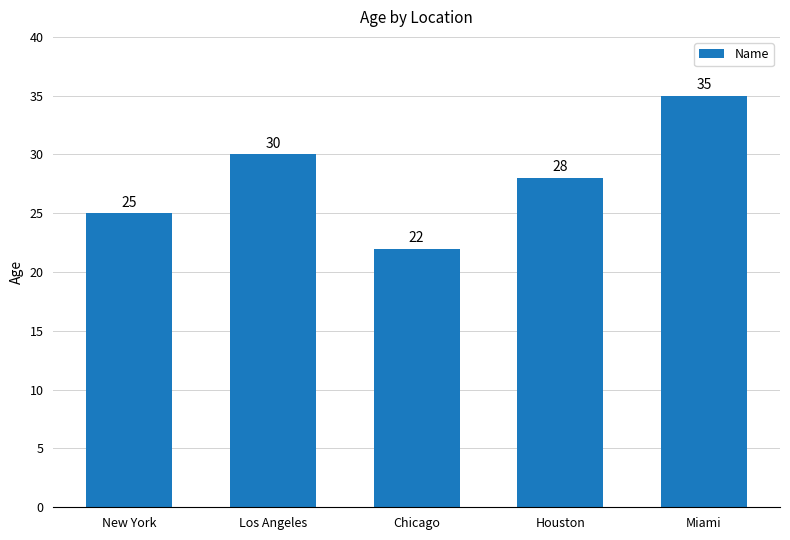

List the labels in order of value, largest first.

Miami, Los Angeles, Houston, New York, Chicago